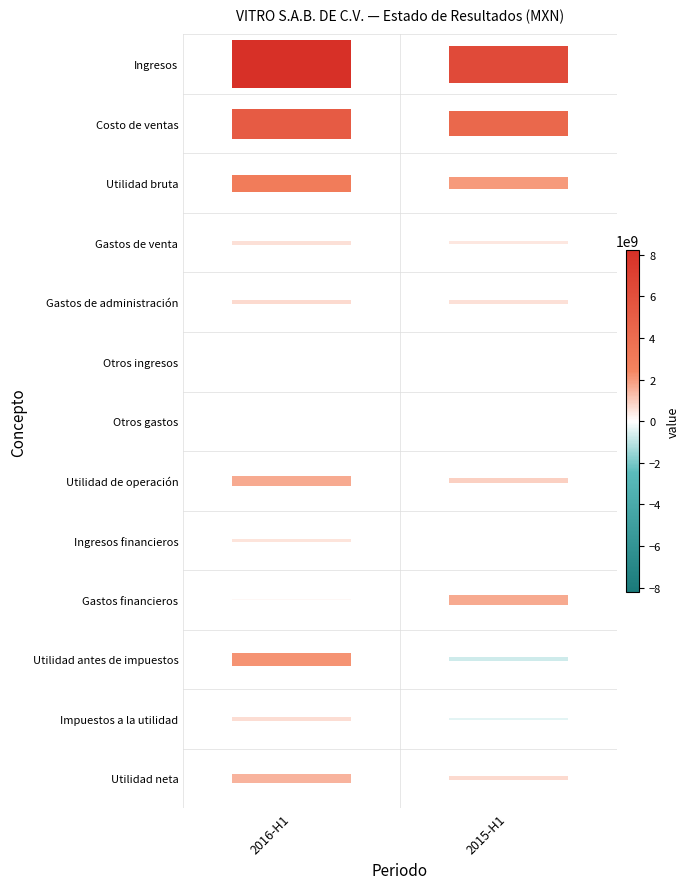

What is the difference between the maximum and minimum values in the Utilidad de operación series?

772646000